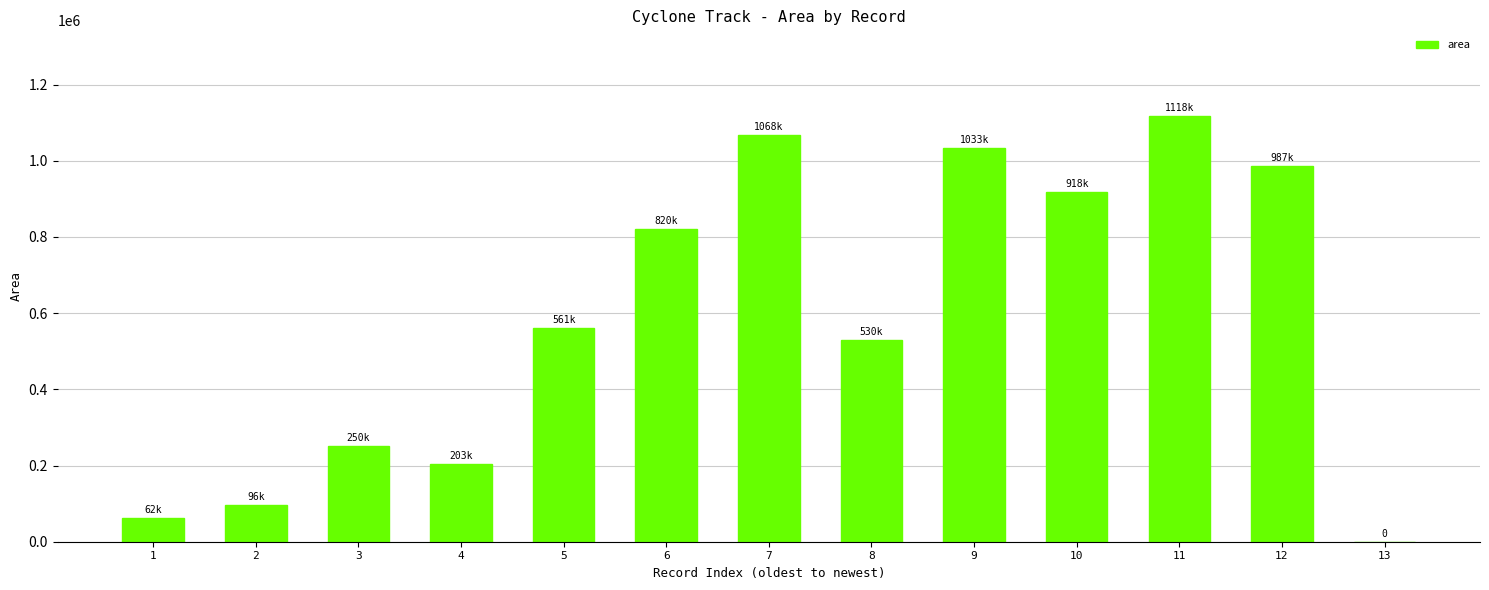

What is the sum of all values?

7651875